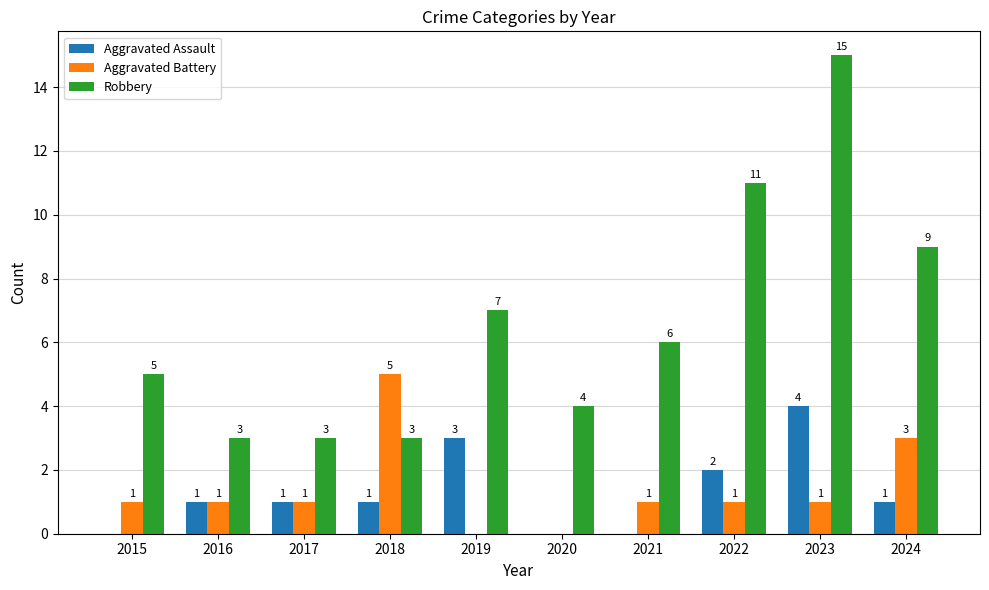

What is the sum of the Aggravated Assault values at 2016 and 2019?

4